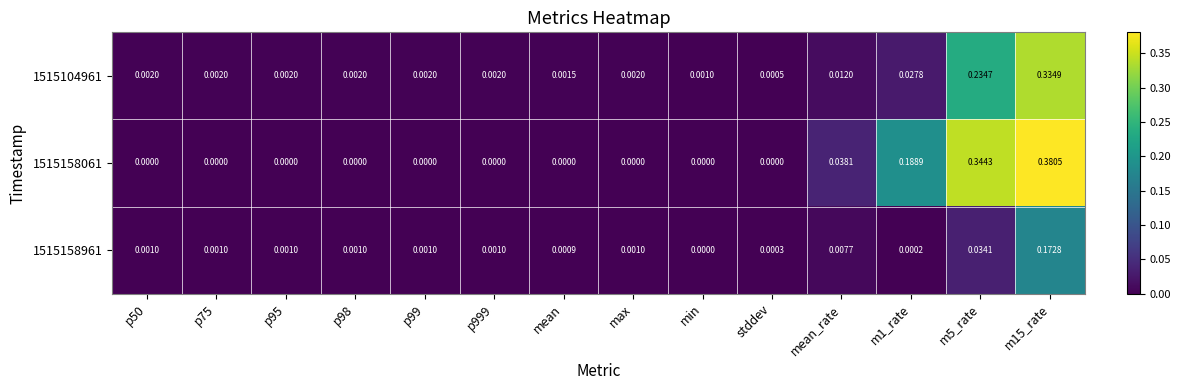

At p50, list the series in order from largest to smallest.

1515104961, 1515158961, 1515158061